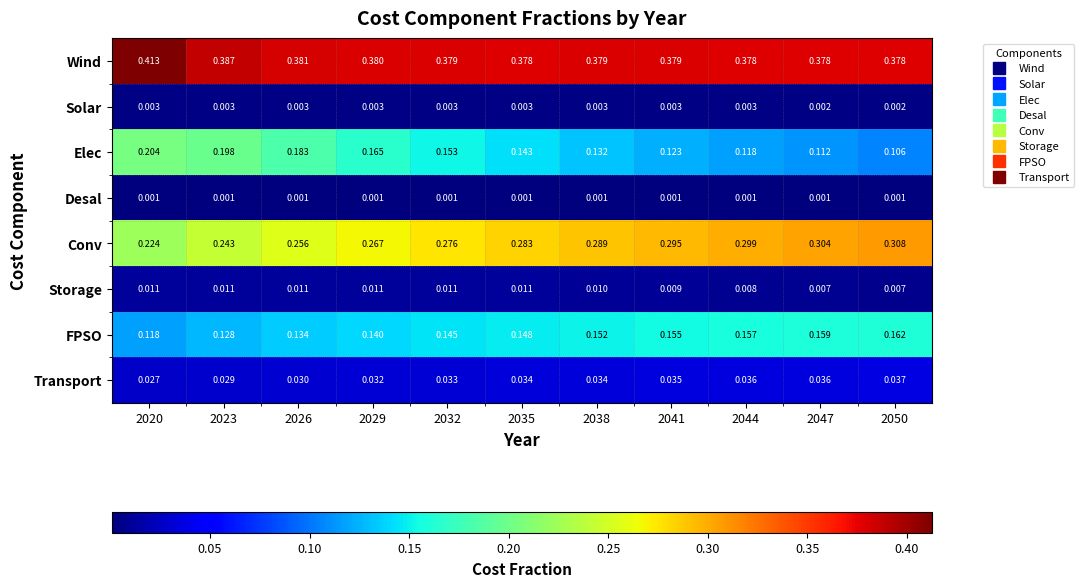

How many categories are shown in the chart?

11